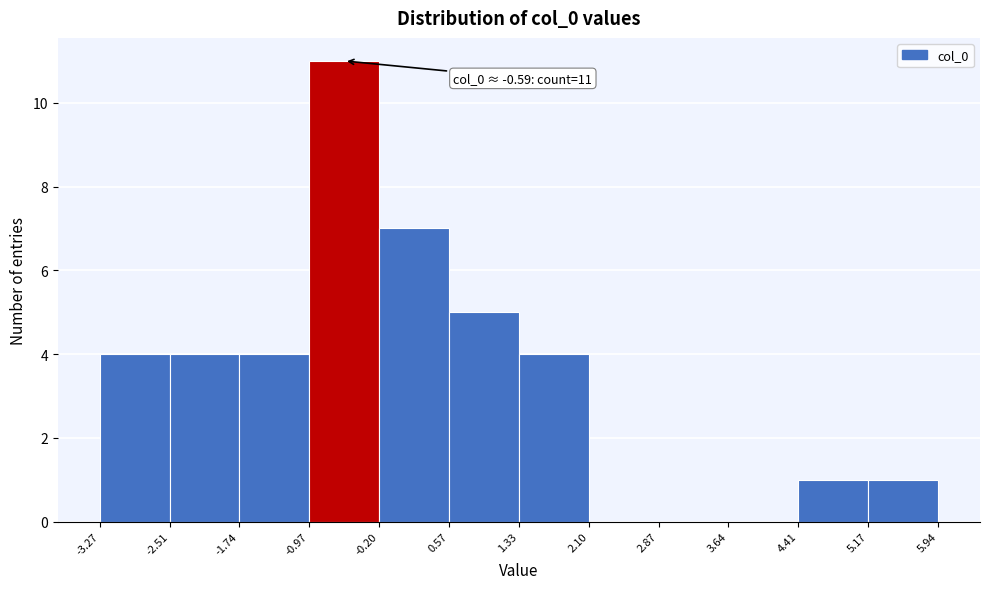

Which range on the x-axis has the tallest bar?

-0.97 to -0.20